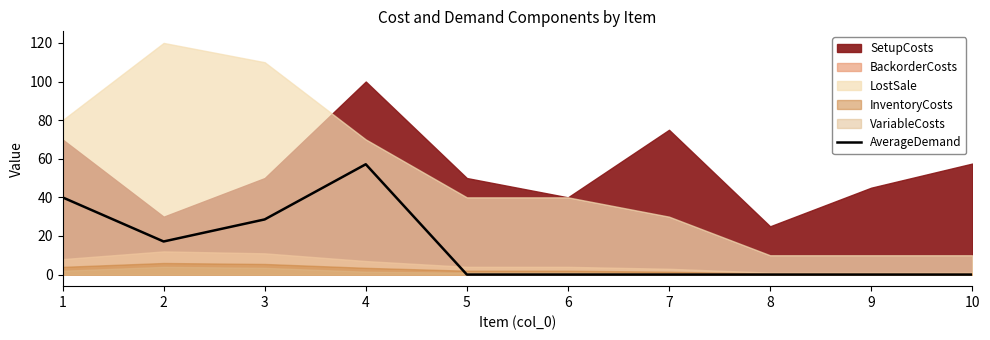

The chart shows a value of 17.1 at 2. True or false?

True